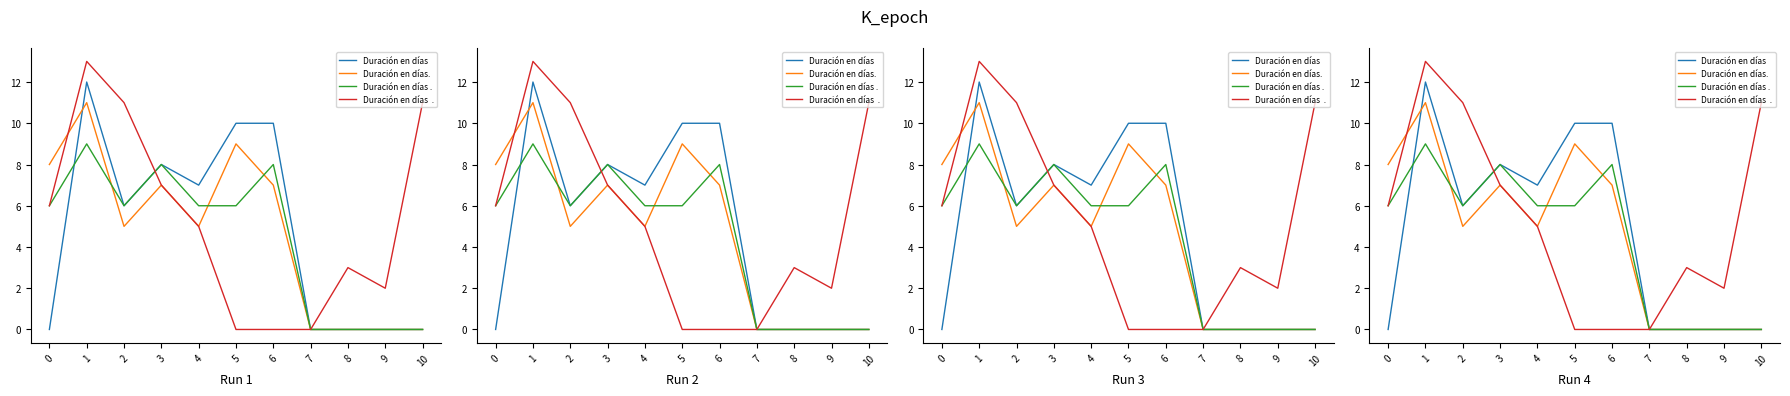

True or false: Duración en días. and Duración en días intersect in this chart.

True